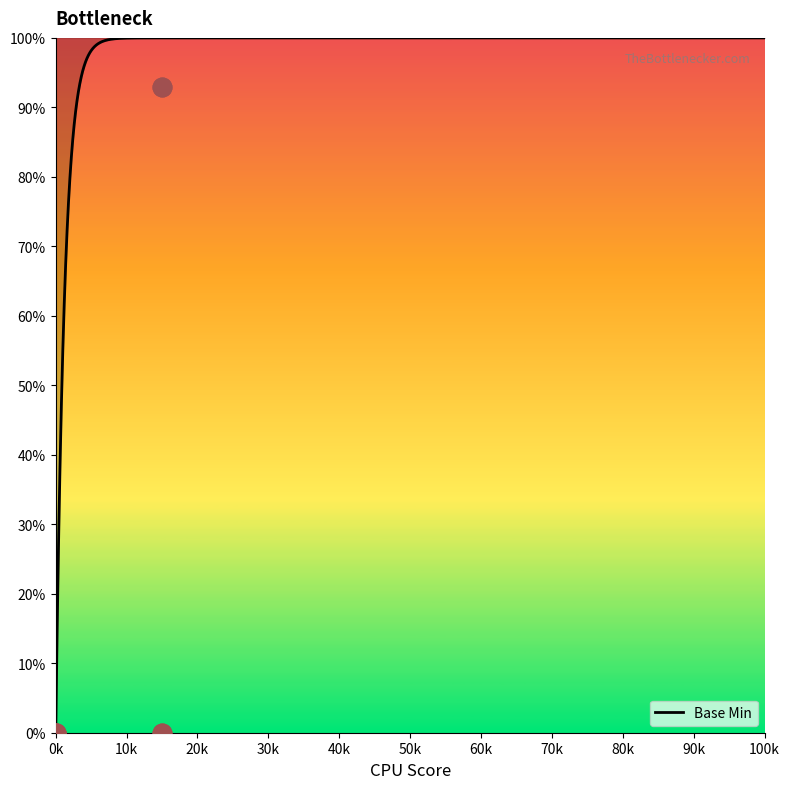

At which label does Base Min reach its minimum?

0k